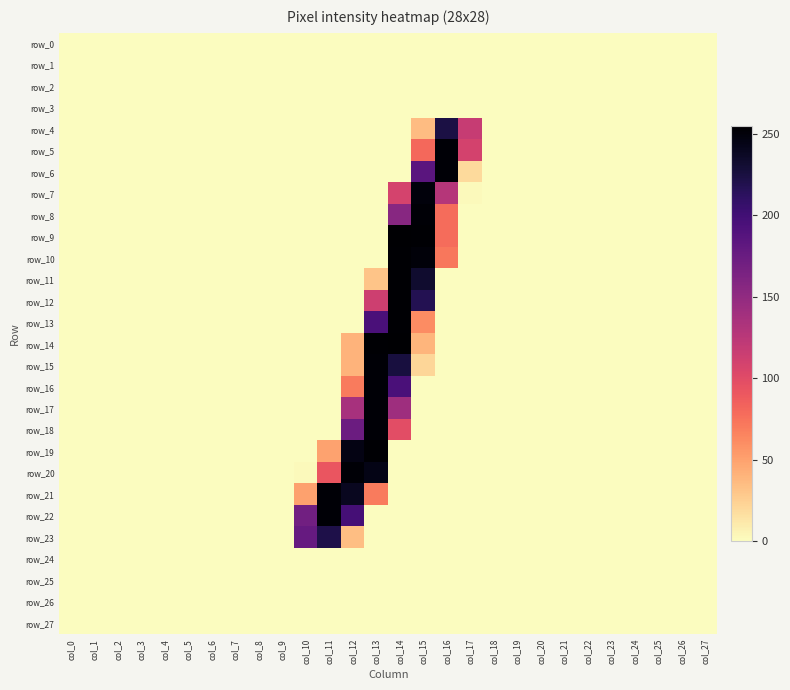

Which label corresponds to the smallest value in the chart?

col_0